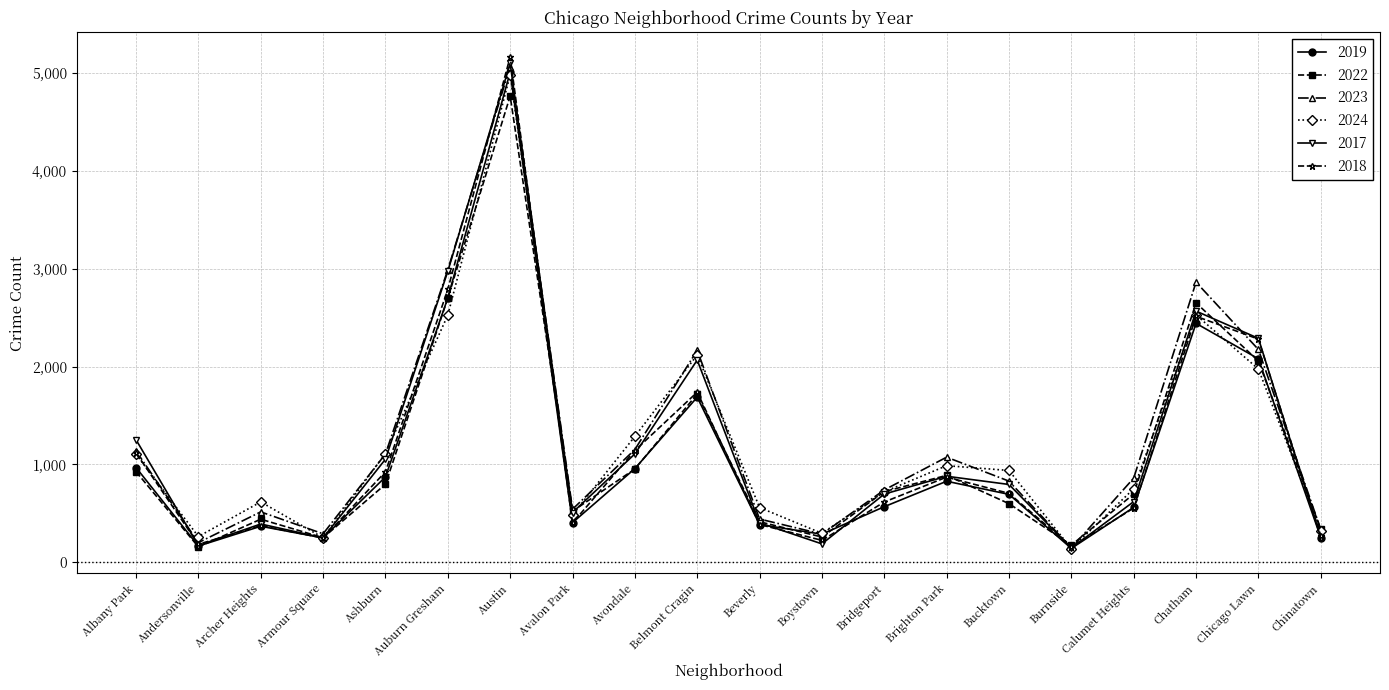

What is the label of the 20th point from the right?

Albany Park